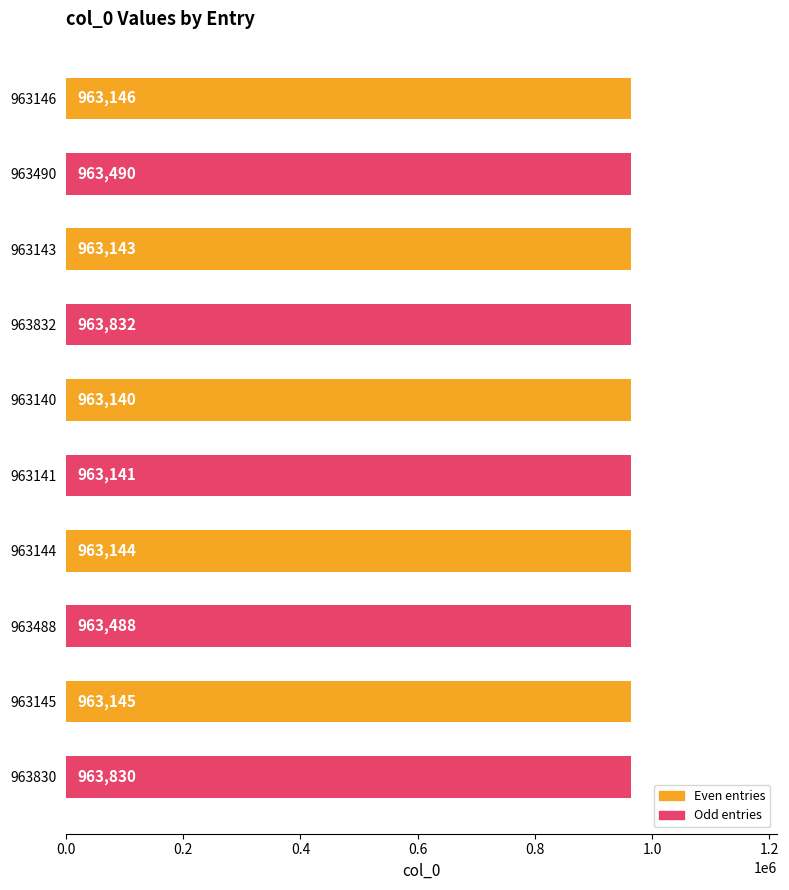

Does the chart contain stacked bars?

No